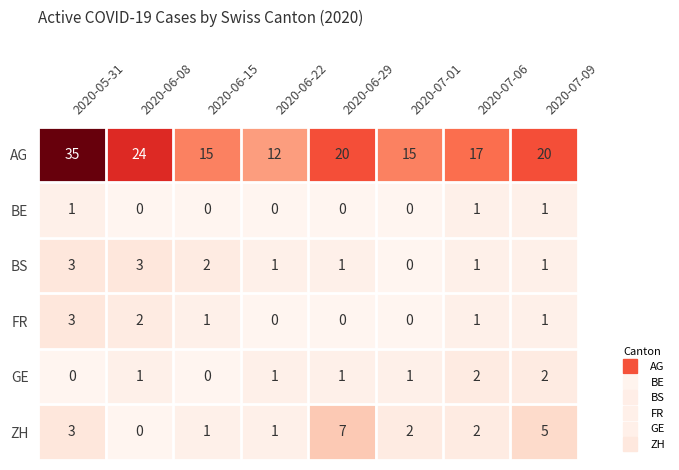

Which series has the largest range (max minus min)?

AG